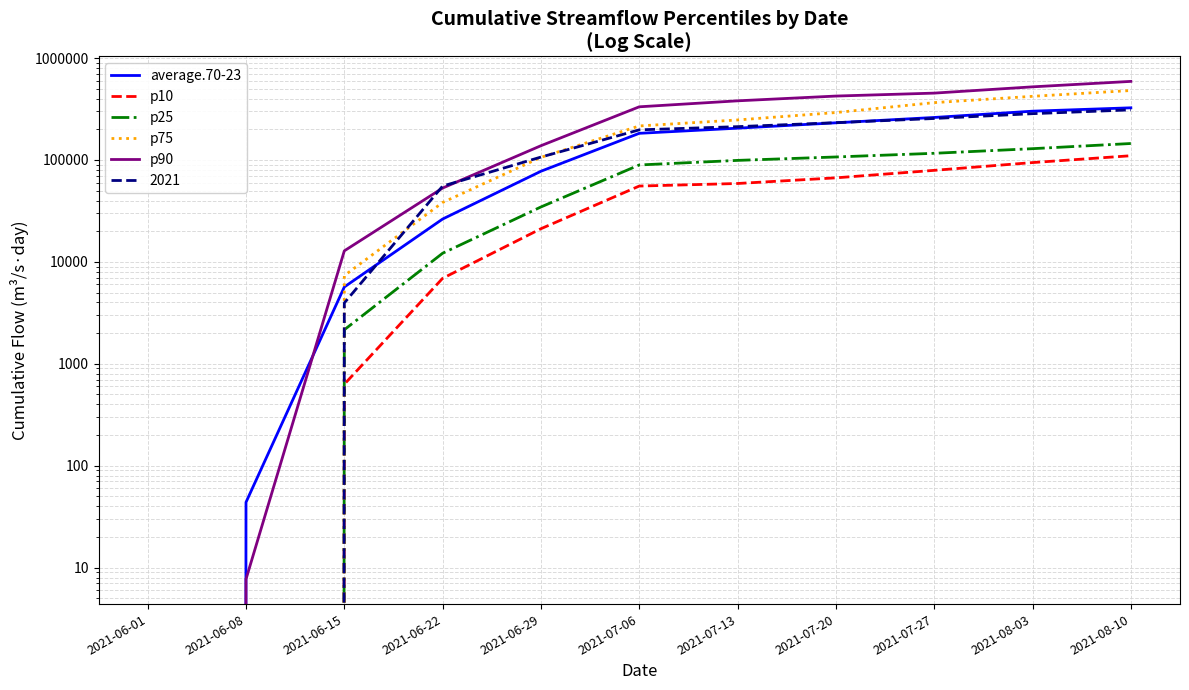

Reading right to left, list all the values displayed in this chart.

average.70-23: 2021-08-10=324807.8	2021-08-03=300940.9	2021-07-27=261124.6	2021-07-20=231480.4	2021-07-13=205045.6	2021-07-06=182532.2	2021-06-29=77479.3	2021-06-22=26325.9	2021-06-15=5670.8	2021-06-08=43.8	2021-06-01=0.0
p10: 2021-08-10=110000.0	2021-08-03=94246.0	2021-07-27=79081.6	2021-07-20=66756.5	2021-07-13=58745.1	2021-07-06=55449.6	2021-06-29=21149.6	2021-06-22=6896.6	2021-06-15=630.2	2021-06-08=0.0	2021-06-01=0.0
p25: 2021-08-10=145000.0	2021-08-03=129008.3	2021-07-27=116233.6	2021-07-20=106965.4	2021-07-13=99017.0	2021-07-06=89294.8	2021-06-29=34576.8	2021-06-22=12156.5	2021-06-15=2157.2	2021-06-08=0.0	2021-06-01=0.0
p75: 2021-08-10=480000.0	2021-08-03=421106.6	2021-07-27=365127.2	2021-07-20=291813.4	2021-07-13=246870.0	2021-07-06=215584.4	2021-06-29=106029.0	2021-06-22=38266.4	2021-06-15=7331.6	2021-06-08=0.0	2021-06-01=0.0
p90: 2021-08-10=590000.0	2021-08-03=521564.0	2021-07-27=452651.4	2021-07-20=423564.5	2021-07-13=380268.0	2021-07-06=332255.2	2021-06-29=137973.6	2021-06-22=53013.5	2021-06-15=12828.7	2021-06-08=7.7	2021-06-01=0.0